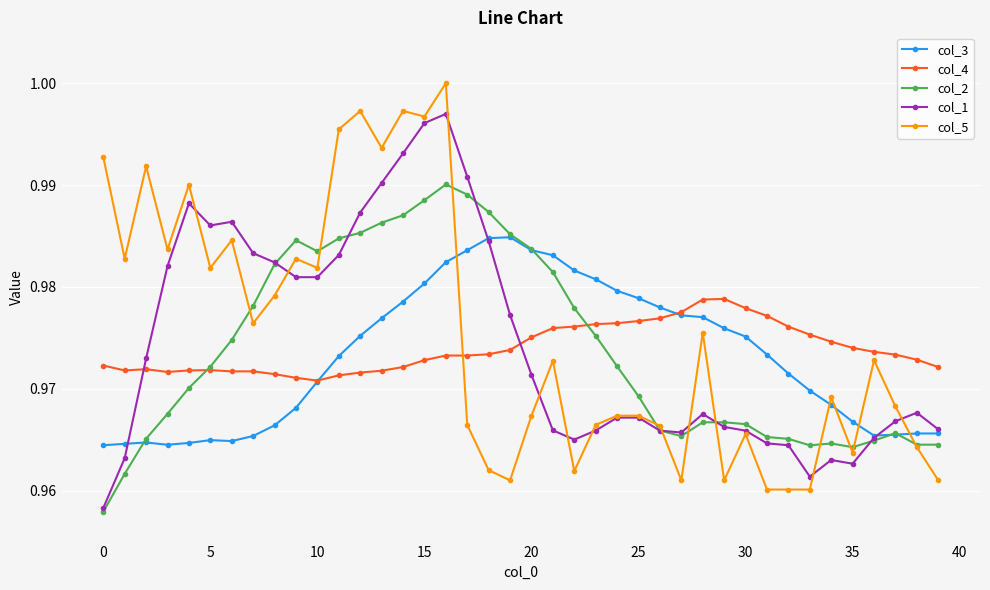

True or false: col_1 has more than 1 interior local peaks.

True